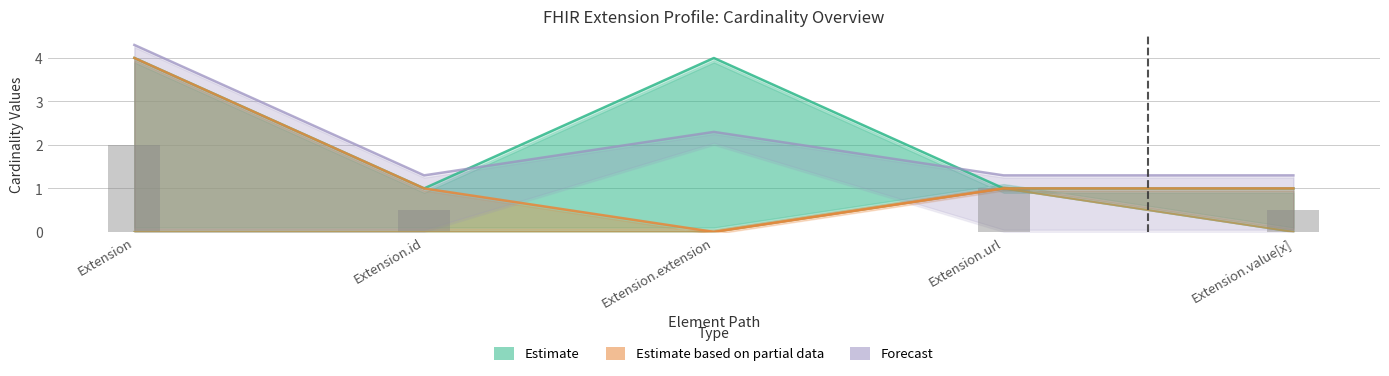

Which series changed the most between Extension.url and Extension.value[x]?

Estimate (Base Max)